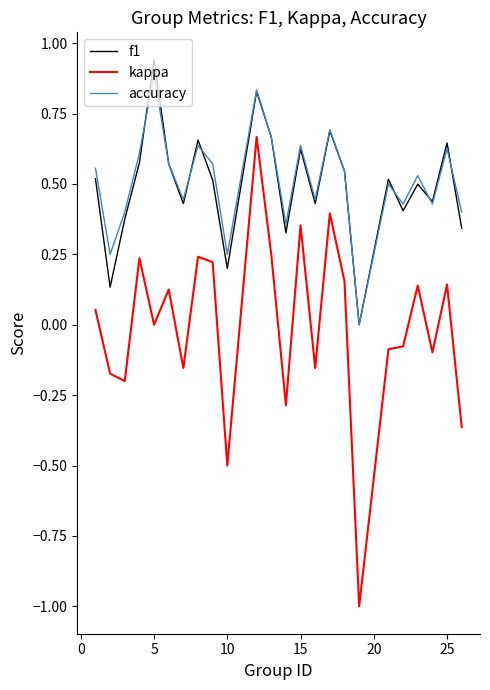

Which series has the largest range (max minus min)?

kappa